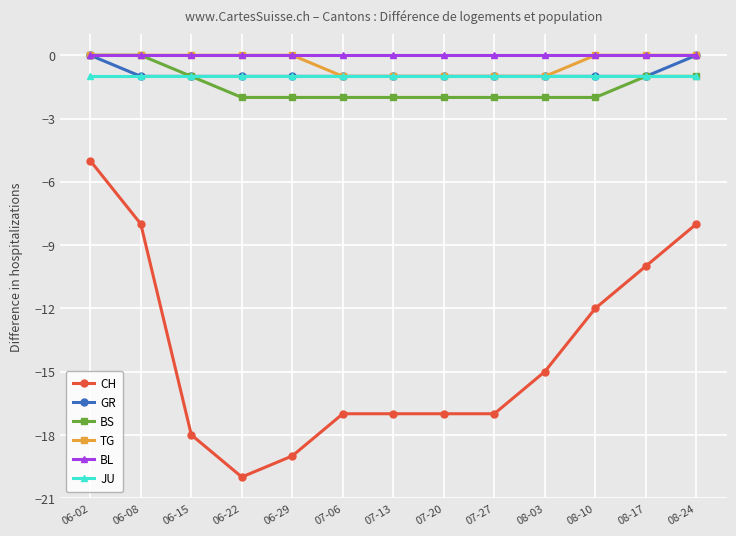

What is the maximum value for CH?

-5